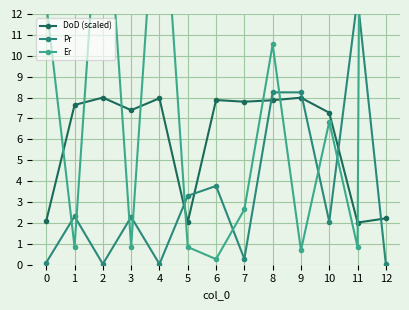

What is the maximum value for DoD (scaled)?

8.0